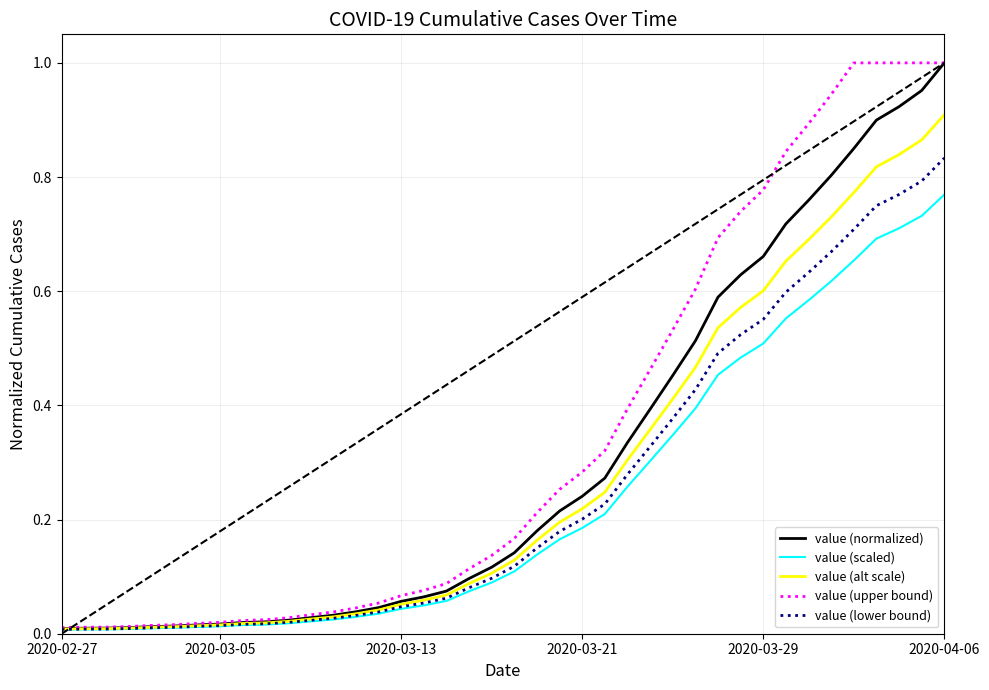

Which series has the largest total across all categories?

value (upper bound)